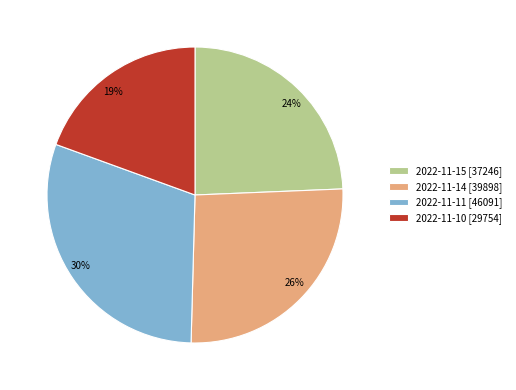

Count the number of slices in the pie.

4